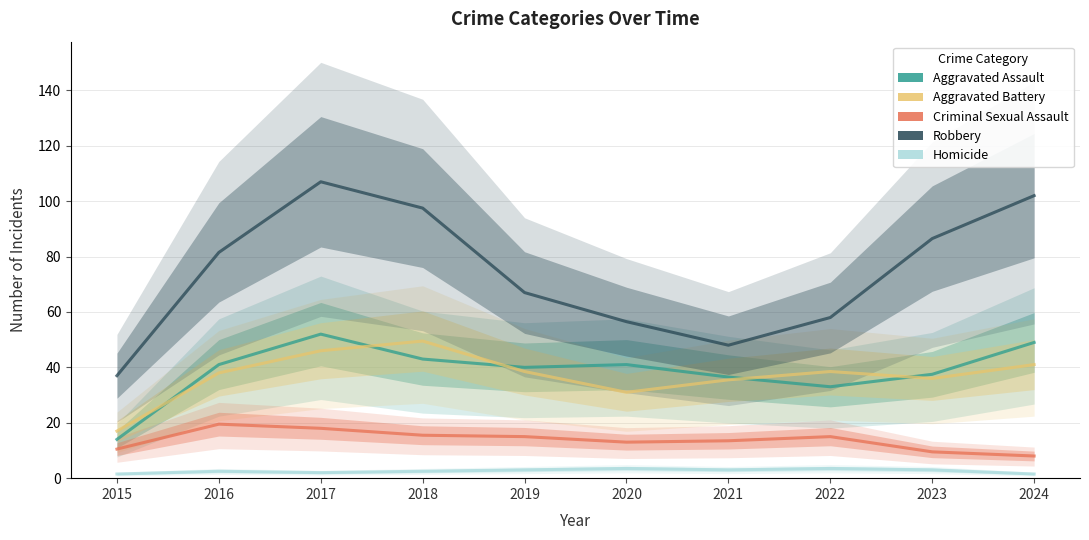

At which label is Aggravated Assault closest to 33?

2022